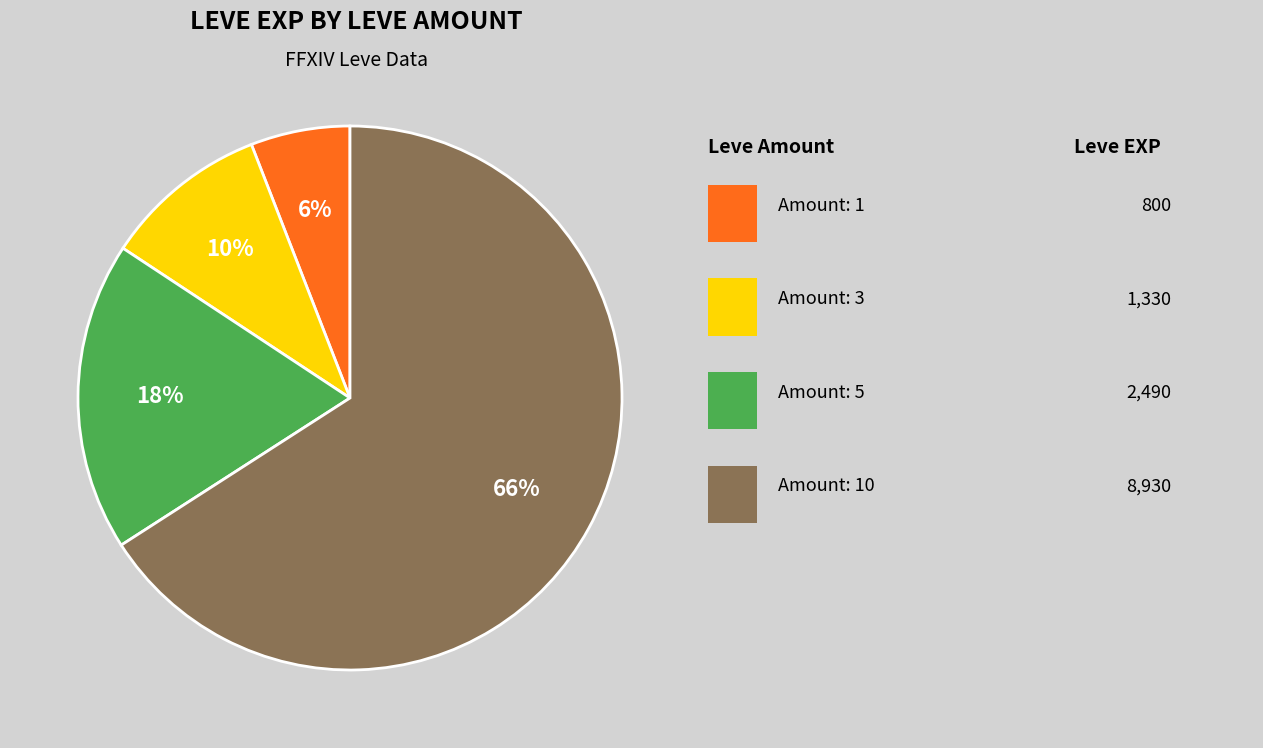

To the nearest percent, what is the difference between the largest and smallest slice percentages?

60%